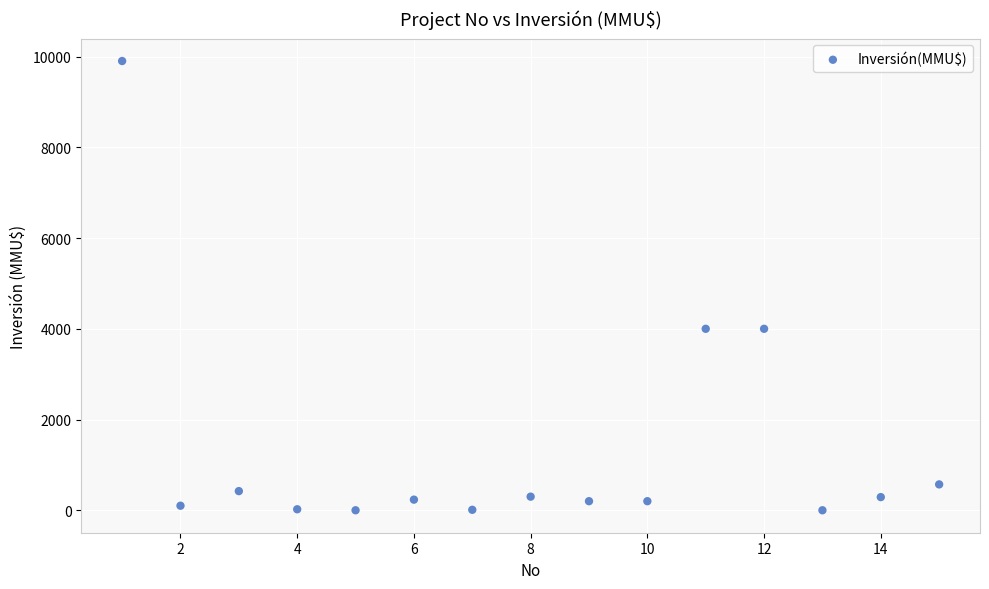

What is the range of Y values (max minus min)?

9903